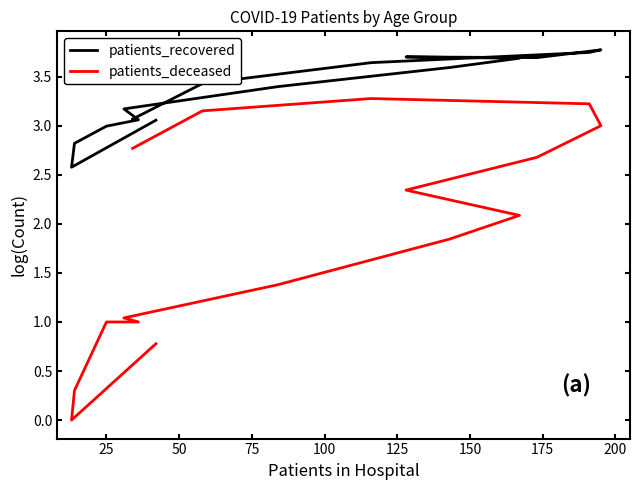

Which series has the widest spread of values?

patients_deceased